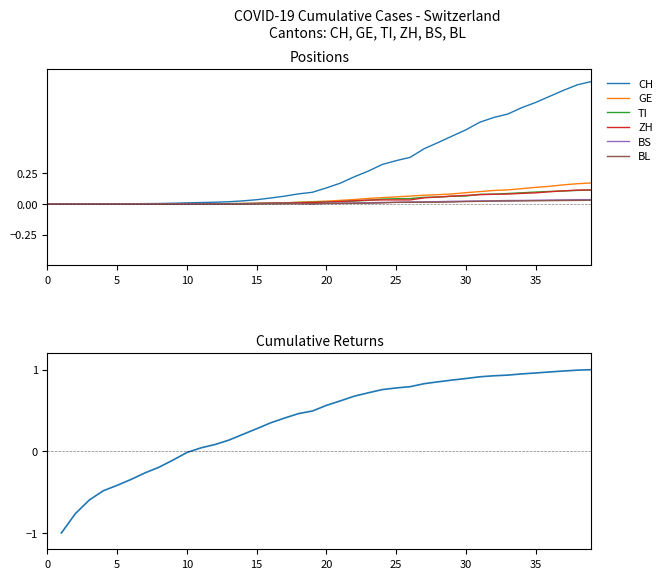

True or false: BL and TI intersect in this chart.

False